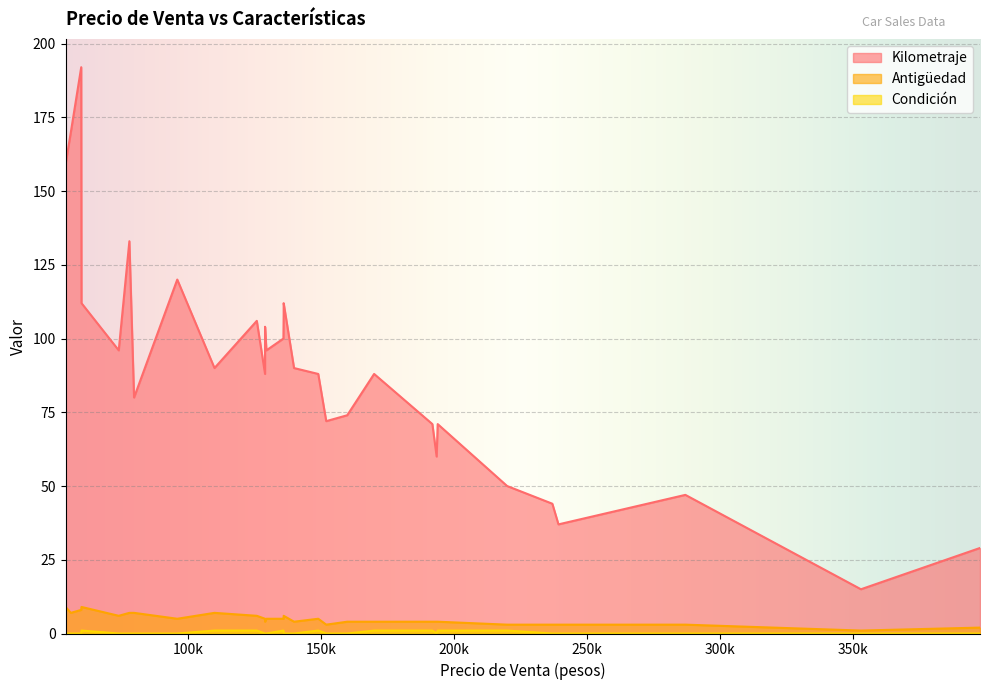

Which series has the widest spread of values?

Kilometraje